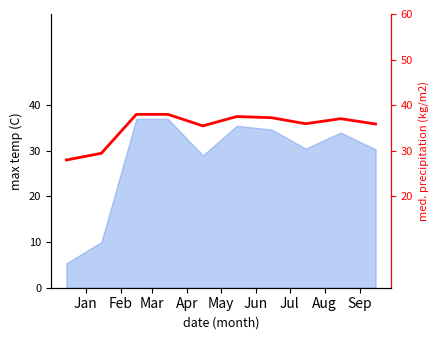

Reading left to right, transcribe all the data shown in this chart.

28.0	29.5	38.0	38.0	35.5	37.5	37.3	35.9	37.1	35.9